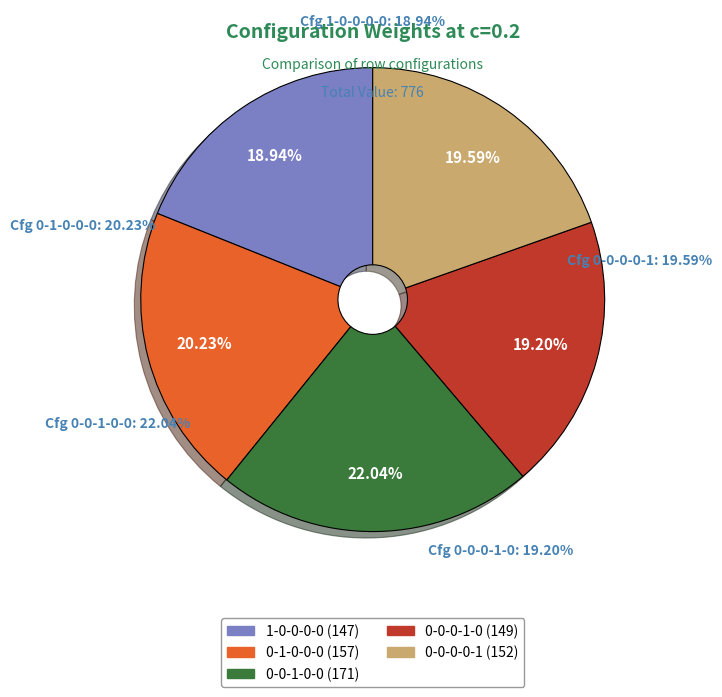

How many segments does this pie chart have?

5